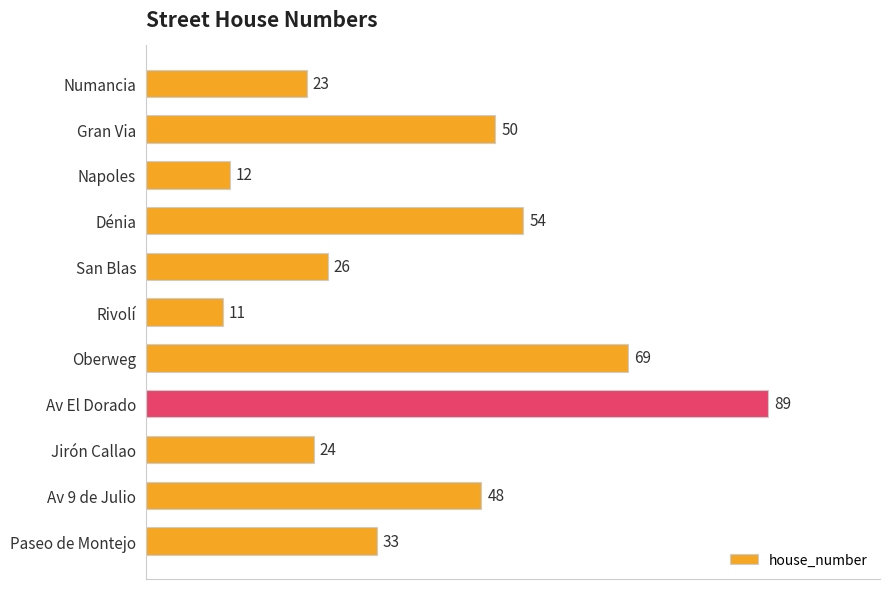

What is the greatest value displayed?

89